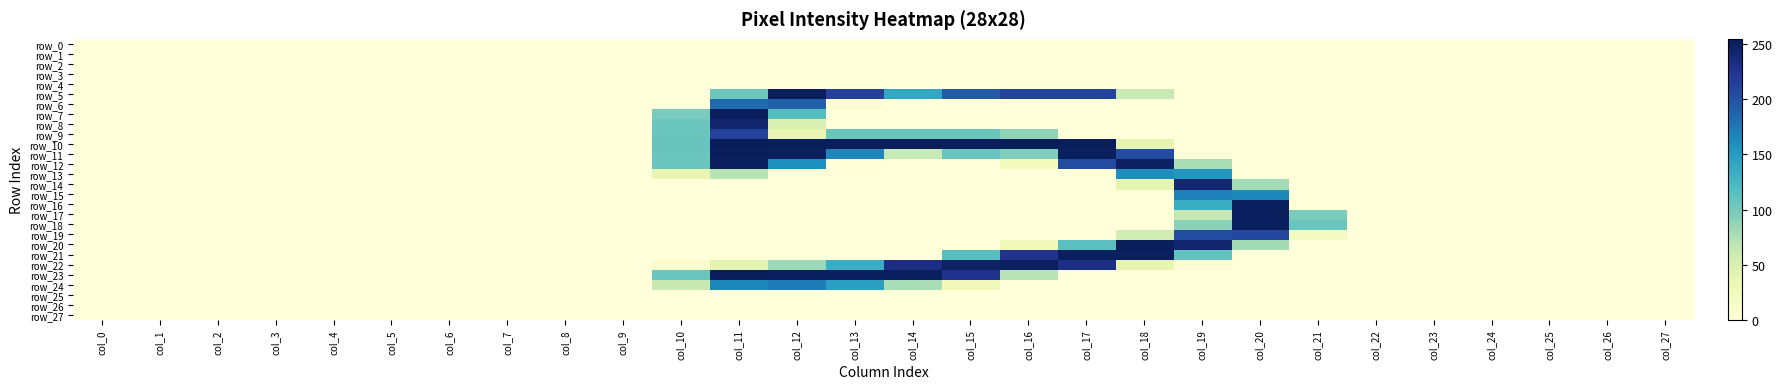

Which series has the widest spread of values?

row_10